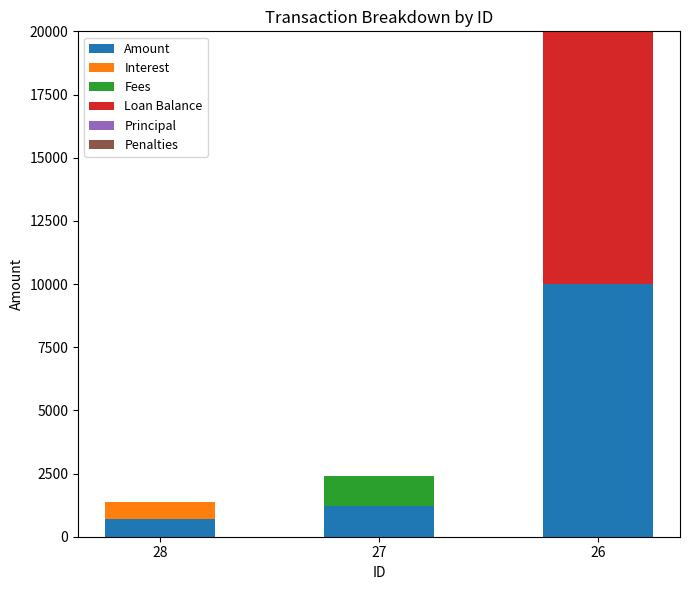

How many series are shown in this chart?

4